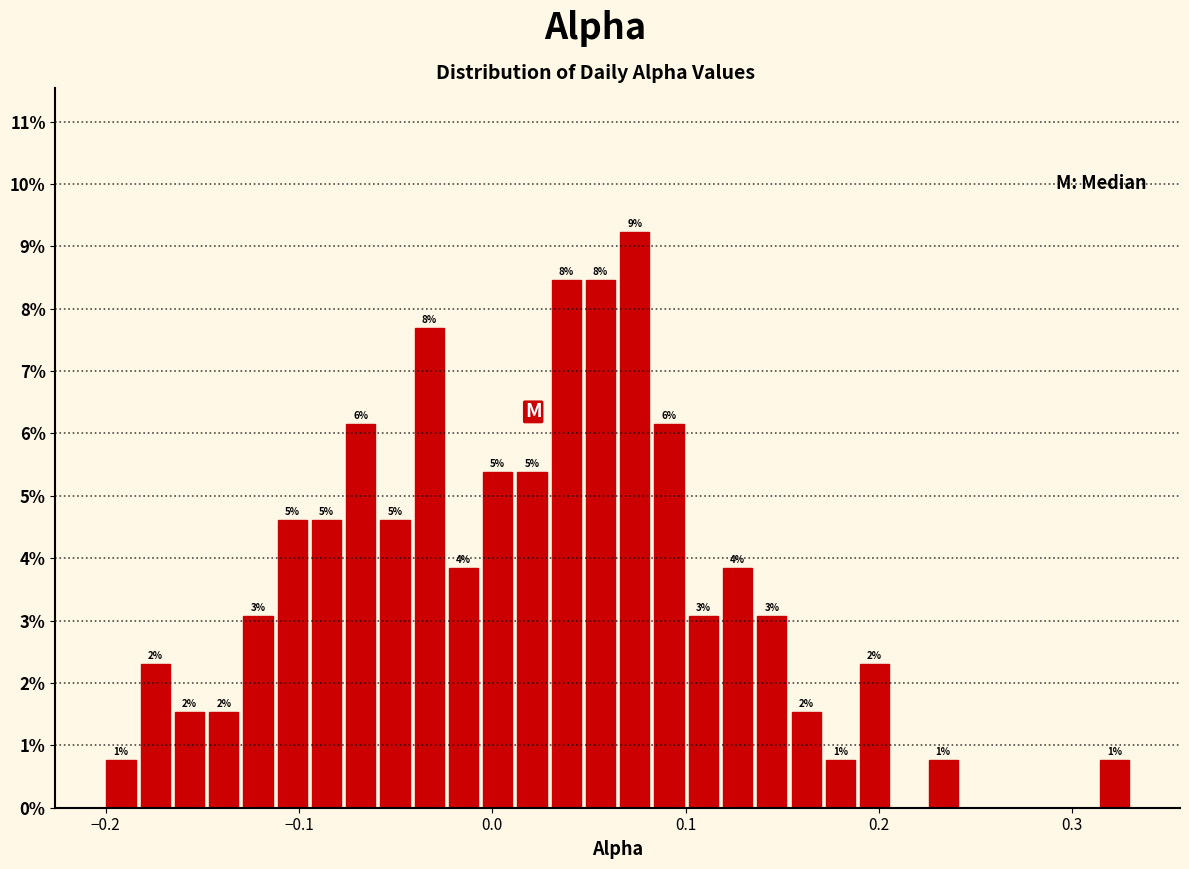

Around what value on the x-axis is the tallest bar? Give the approximate position of its centre, as read against the axis.

0.07